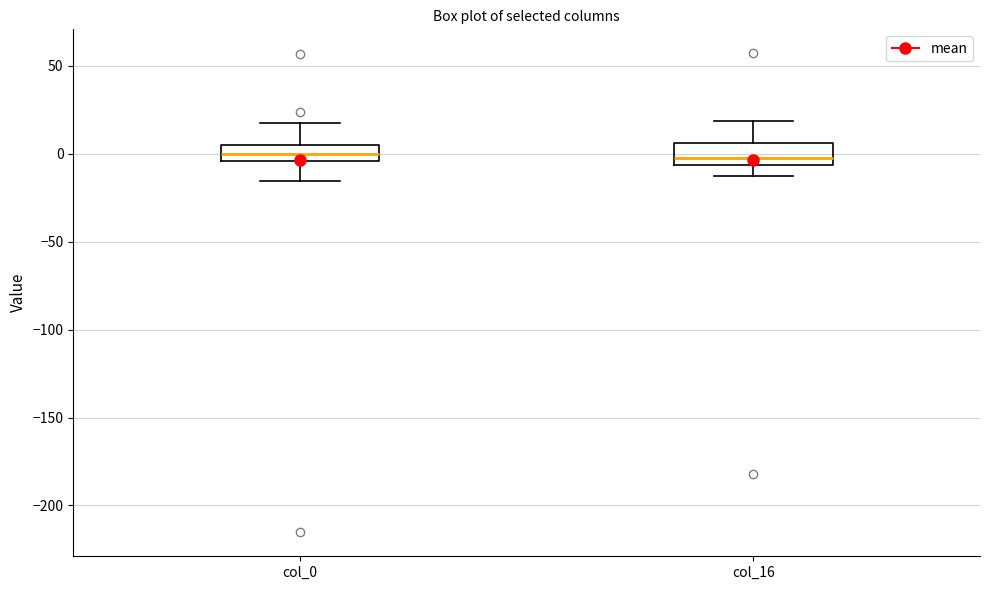

Reading left to right, transcribe this box plot: for each box, give where its median line is, the range the box spans, and where its two whiskers end, as read against the y-axis. The values are not printed on the chart, so give them approximately, as read against the axis.

col_0: median 0, box -5 to 5, whiskers -15 to 20
col_16: median 0, box -5 to 5, whiskers -10 to 20